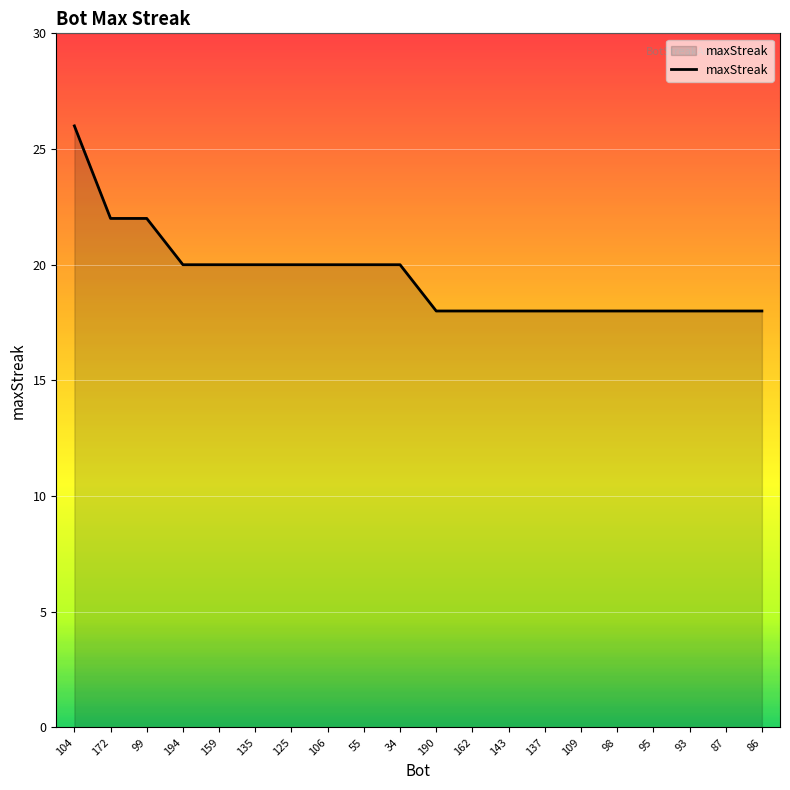

What is the difference between the maximum and minimum values?

8